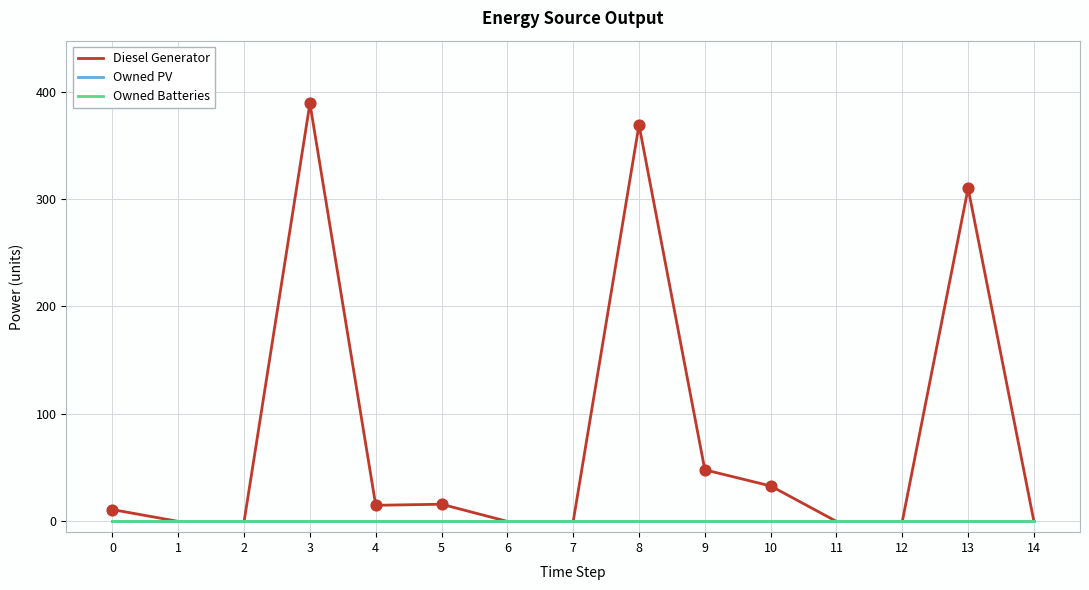

Which series has the largest total across all categories?

Diesel Generator